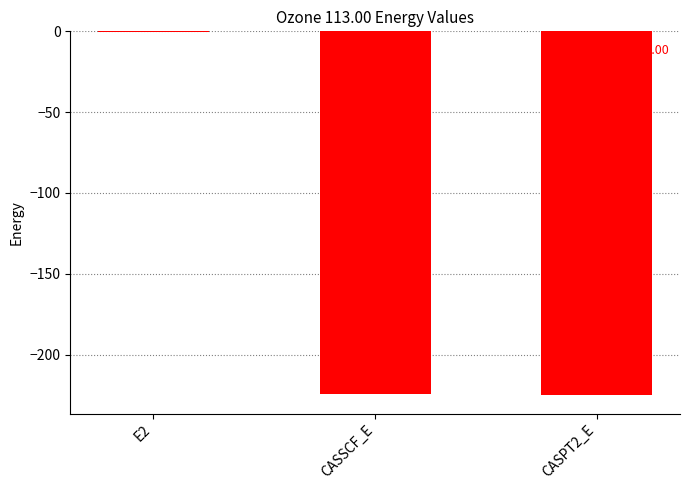

Count the number of values greater than -224.

1